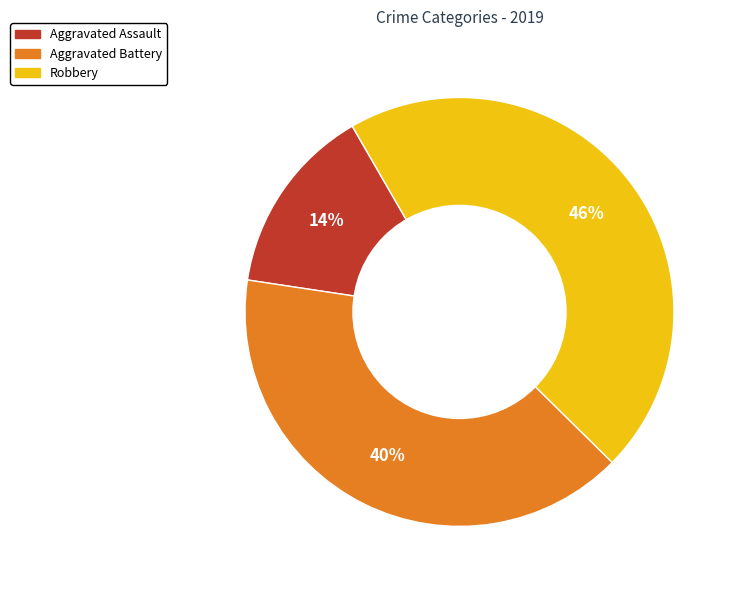

How many segments does this pie chart have?

3